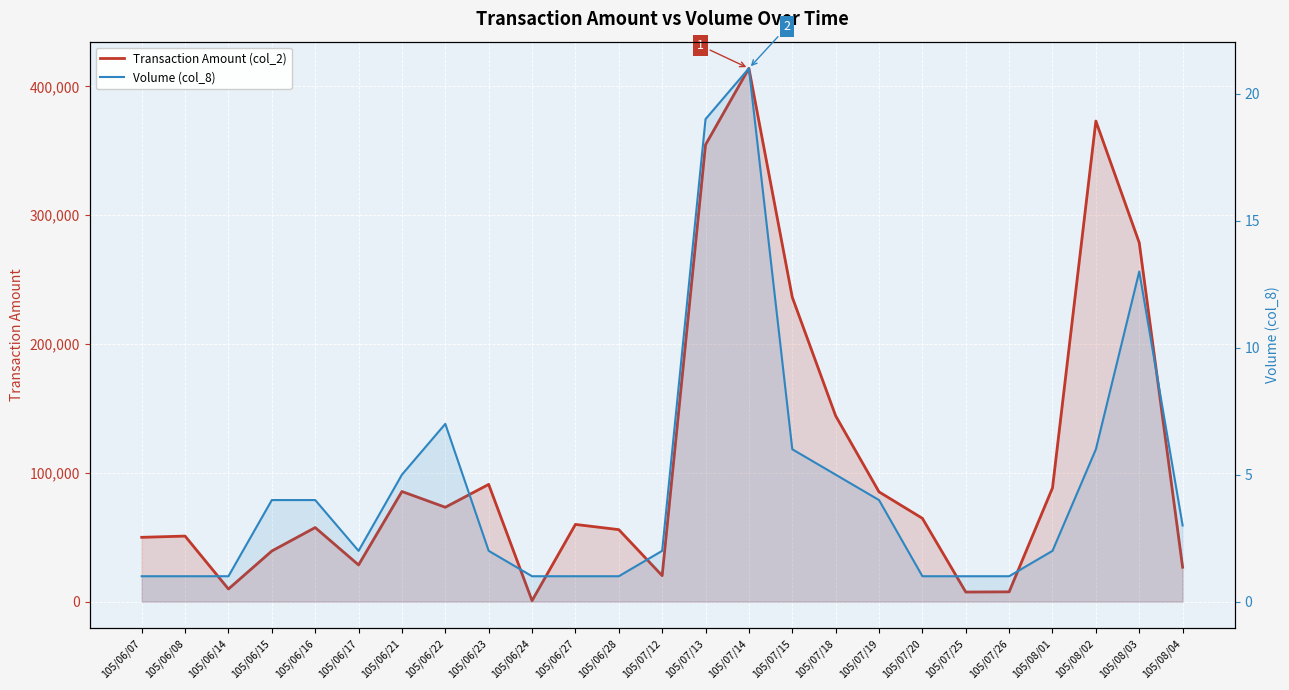

What is the maximum value for Transaction Amount (col_2)?

414000